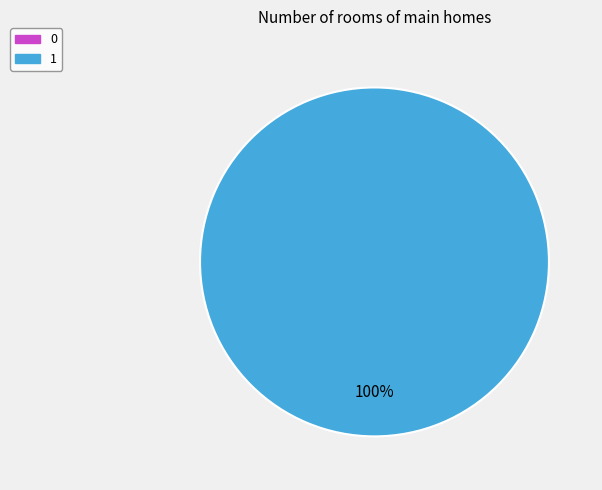

Is there a majority slice in this chart?

Yes